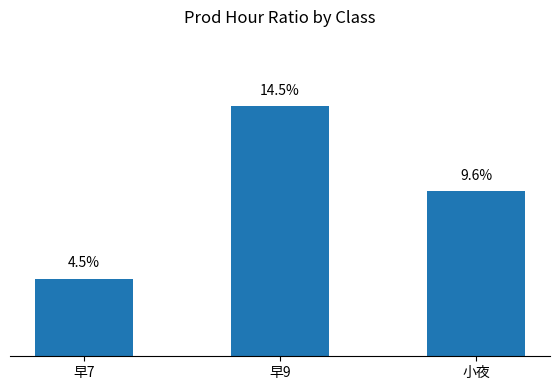

Where is the data nearest to the value 0?

早7